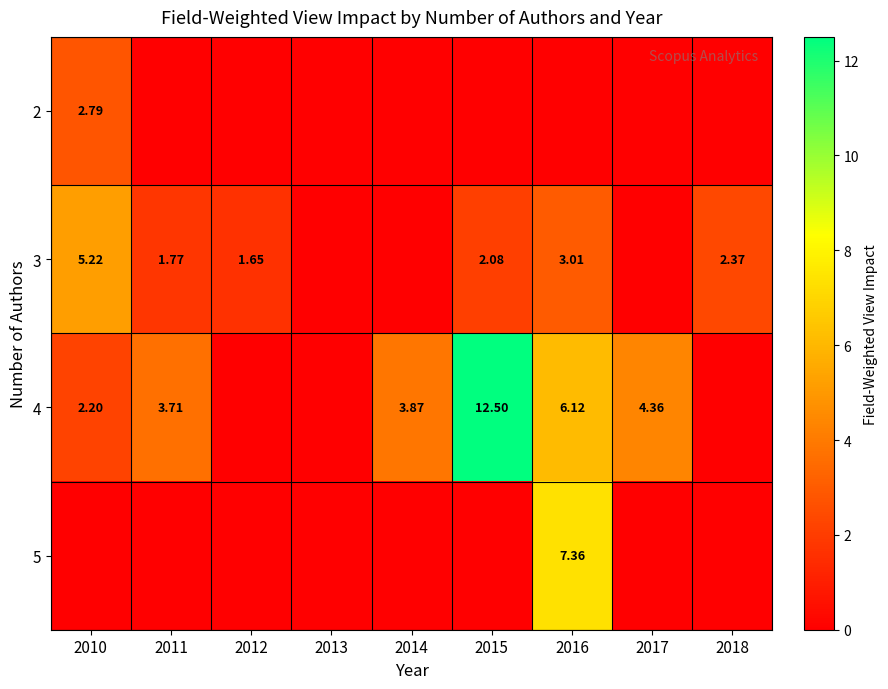

Is the value of 4 at 2014 greater than the value of 3 at 2010?

No